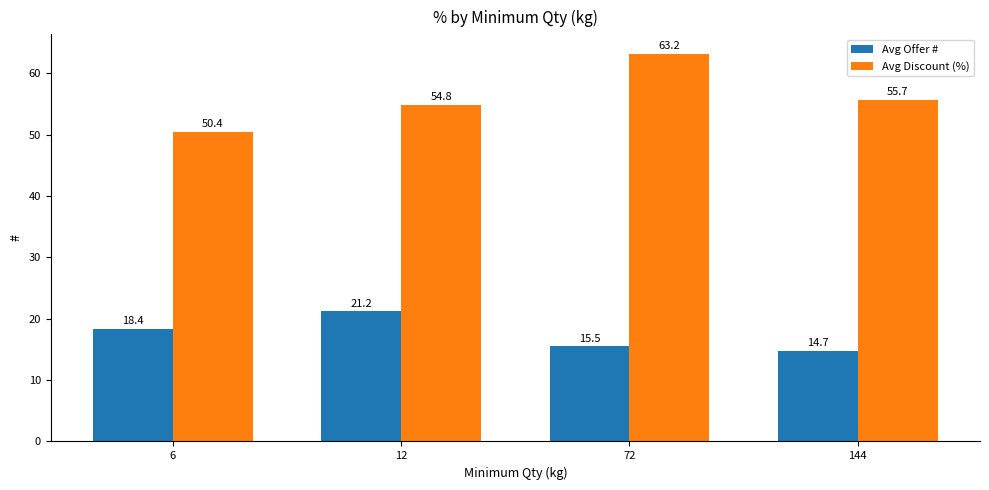

At 72, list the series in order from smallest to largest.

Avg Offer #, Avg Discount (%)